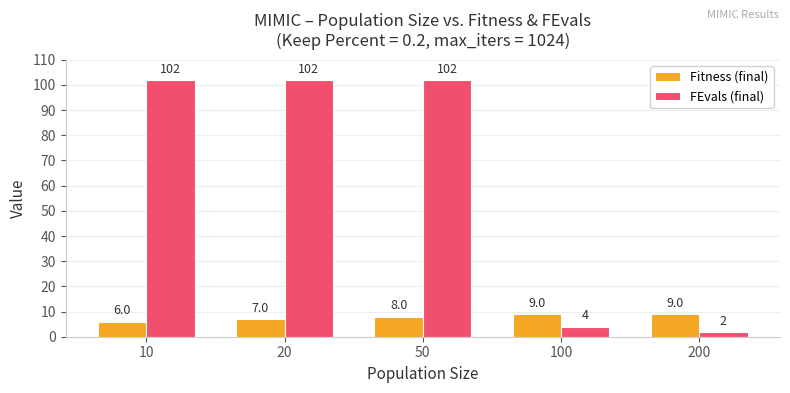

Rank the series by their average value, from lowest to highest.

Fitness (final), FEvals (final)